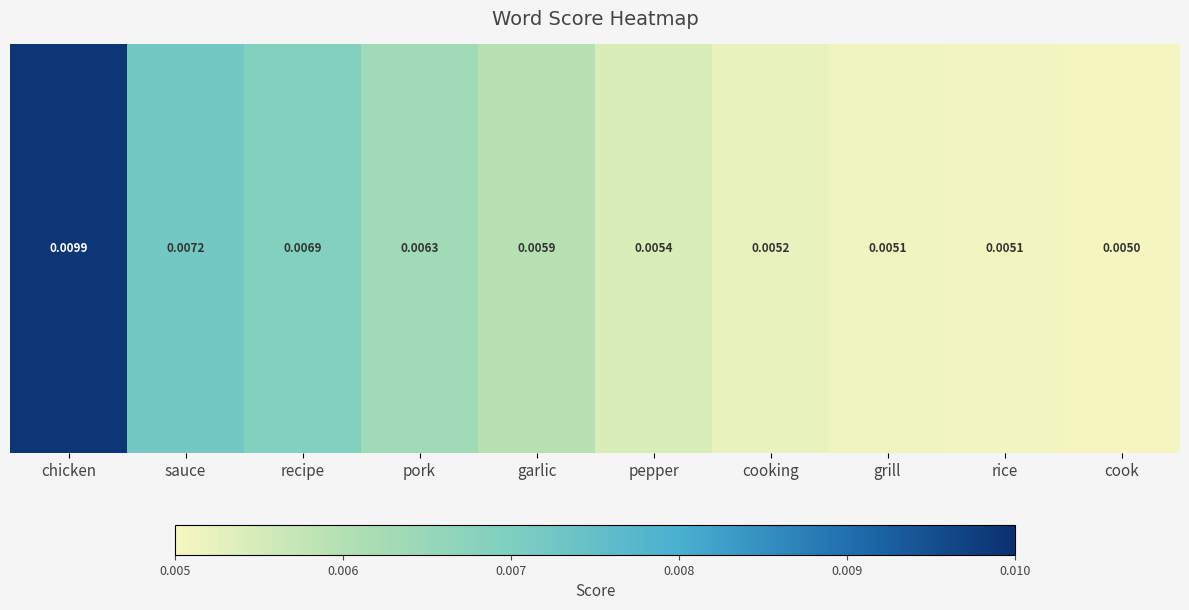

The chart shows a value of 0.0 at cooking. True or false?

False